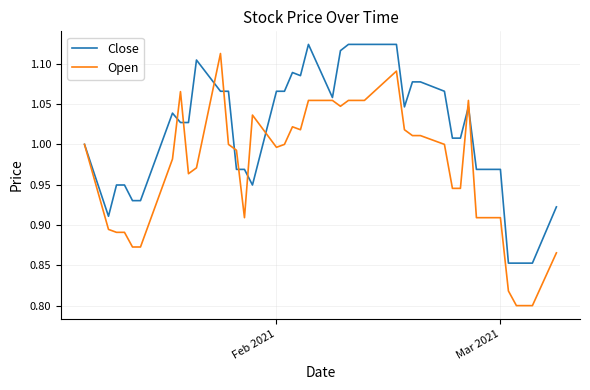

Rank the series by their average value, from highest to lowest.

Close, Open